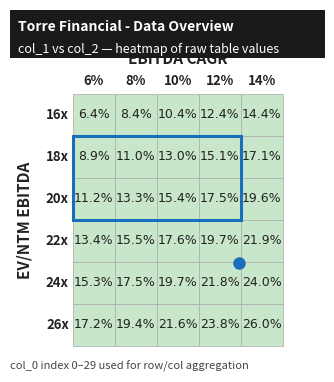

Is the value of 12% at 2 greater than the value of 6% at 5?

Yes